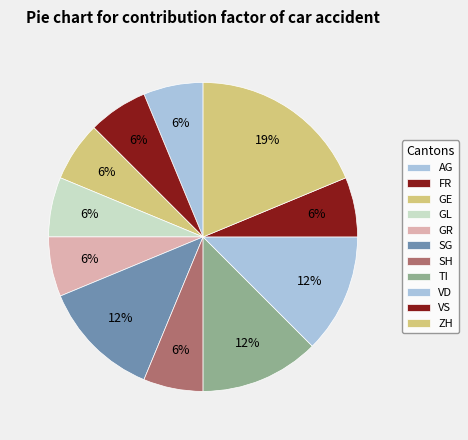

The TI slice represents 24% of the pie. True or false?

False